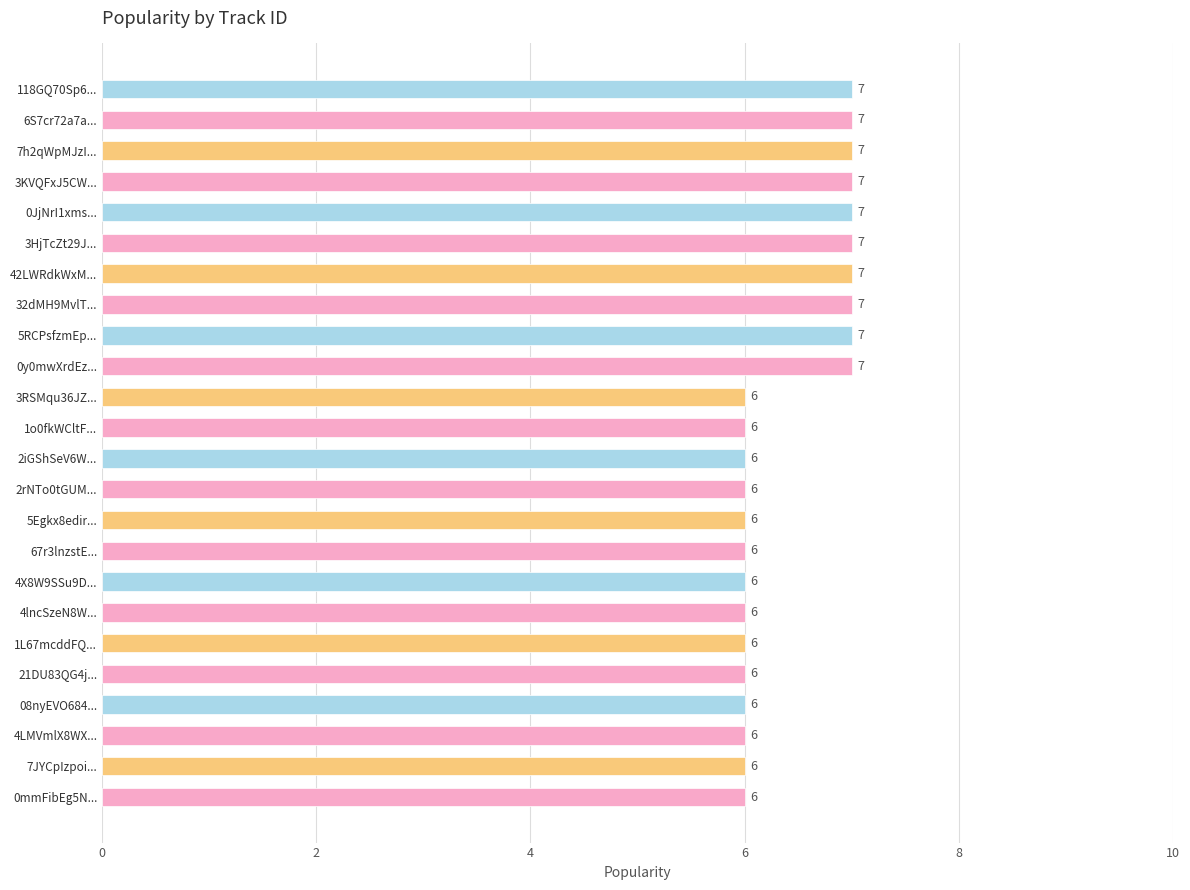

Reading top to bottom, list all the values displayed in this chart.

118GQ70Sp6...=7	6S7cr72a7a...=7	7h2qWpMJzI...=7	3KVQFxJ5CW...=7	0JjNrI1xms...=7	3HjTcZt29J...=7	42LWRdkWxM...=7	32dMH9MvlT...=7	5RCPsfzmEp...=7	0y0mwXrdEz...=7	3RSMqu36JZ...=6	1o0fkWCltF...=6	2iGShSeV6W...=6	2rNTo0tGUM...=6	5Egkx8edir...=6	67r3lnzstE...=6	4X8W9SSu9D...=6	4lncSzeN8W...=6	1L67mcddFQ...=6	21DU83QG4j...=6	08nyEVO684...=6	4LMVmlX8WX...=6	7JYCpIzpoi...=6	0mmFibEg5N...=6